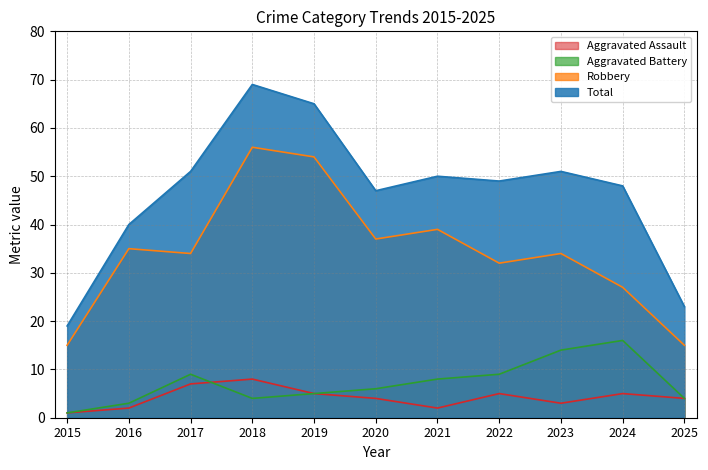

True or false: Total and Aggravated Assault intersect in this chart.

False